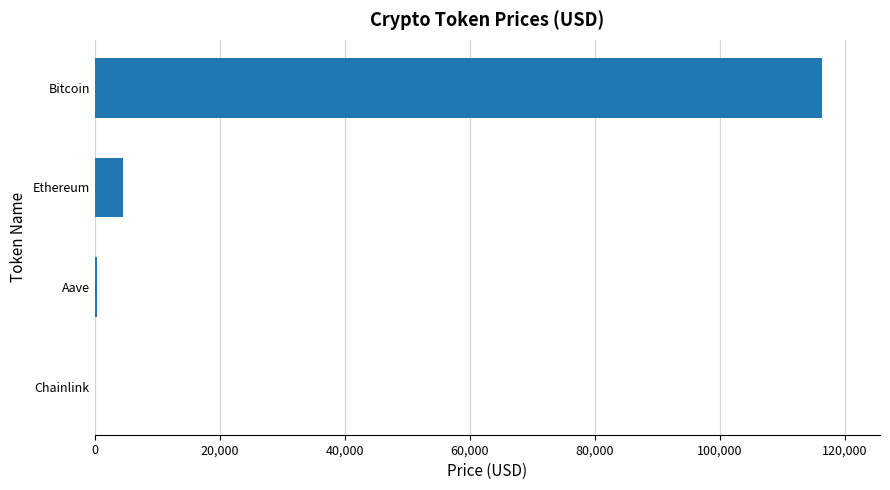

The value at Bitcoin is 182447.8. True or false?

False